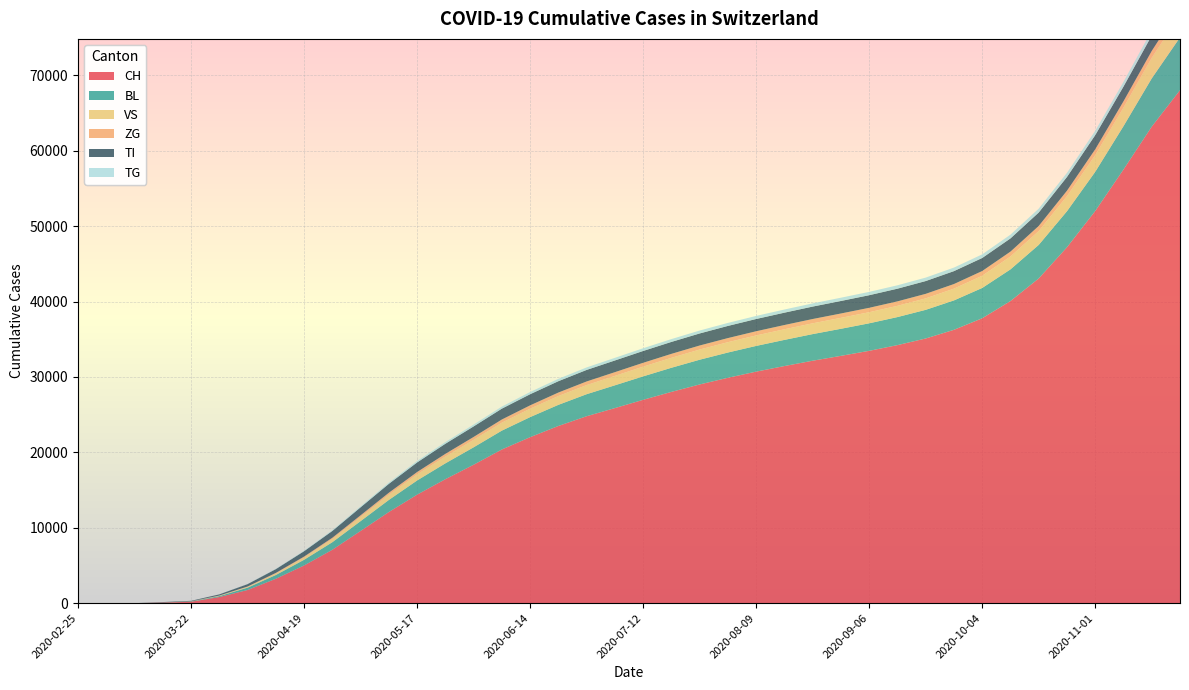

Reading right to left, list all the values displayed in this chart.

CH: 68033	63198	57513	52011	47201	43065	40069	37785	36254	35103	34223	33467	32800	32155	31447	30708	29892	29006	28020	26969	25872	24794	23502	22015	20384	18359	16441	14390	12088	9577	7082	5000	3233	1744	813	192	76	0	0	0
BL: 7000	6400	5750	5200	4780	4450	4200	4020	3900	3800	3720	3650	3590	3530	3470	3410	3350	3280	3200	3110	3020	2920	2800	2660	2500	2310	2100	1880	1600	1300	1000	750	500	309	123	25	5	0	0	0
VS: 3020	2740	2470	2220	2010	1840	1710	1620	1560	1520	1490	1470	1450	1430	1410	1390	1370	1350	1320	1290	1250	1210	1170	1120	1060	990	910	810	690	560	430	310	200	112	54	19	6	0	0	0
ZG: 980	900	825	760	710	672	645	625	611	600	591	584	577	570	562	554	545	535	524	510	495	480	462	440	415	385	350	310	265	215	165	120	80	46	21	5	0	0	0	0
TI: 2140	2044	1956	1882	1824	1782	1752	1730	1712	1697	1684	1672	1661	1650	1638	1626	1613	1599	1584	1568	1550	1530	1505	1475	1440	1395	1340	1270	1180	1060	900	710	500	314	155	70	61	0	0	0
TG: 745	680	625	580	544	516	496	480	468	458	449	441	433	425	417	408	398	387	375	362	348	332	314	294	272	248	222	194	162	128	95	65	40	21	6	0	0	0	0	0